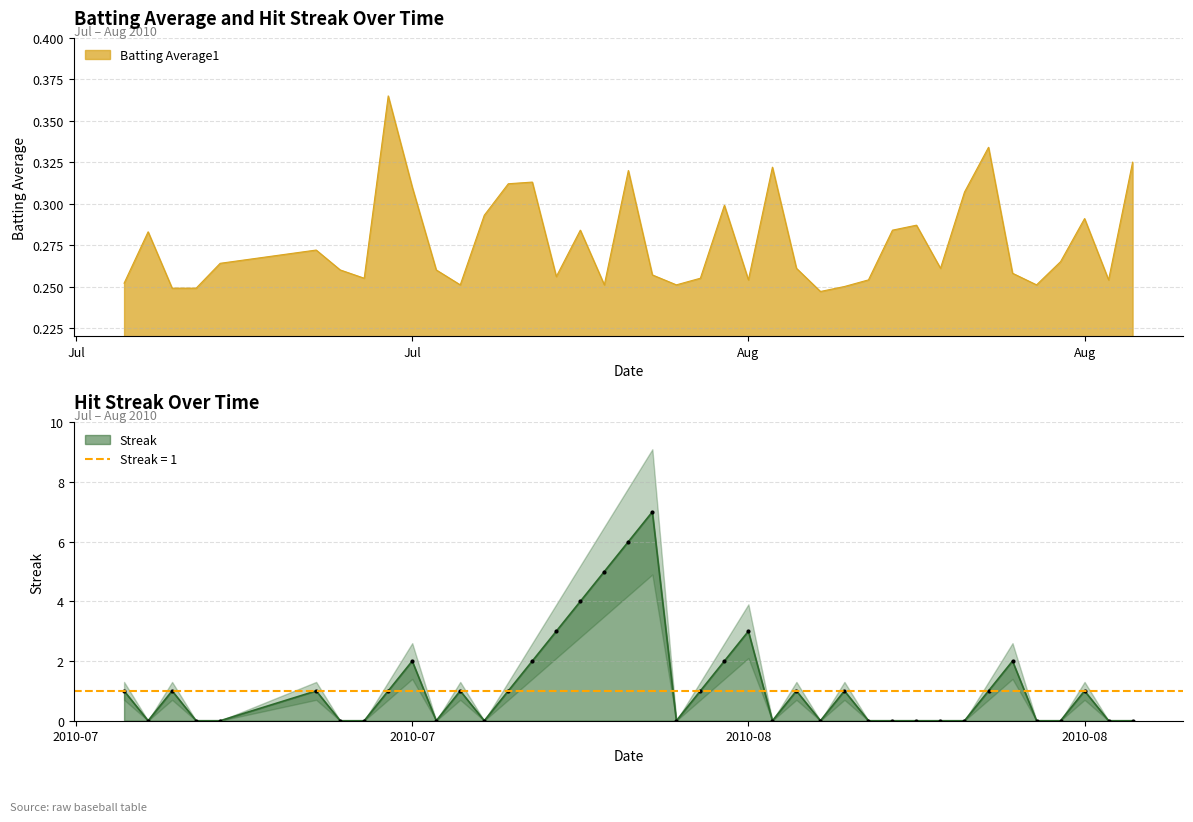

Between which two adjacent categories do Streak and Batting Average1 first intersect?

2010-07-07 and 2010-07-08